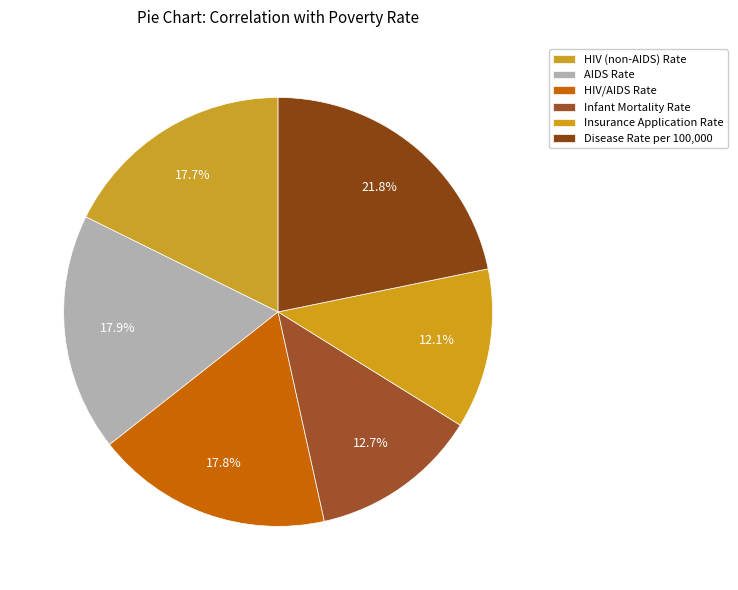

Does any single category account for the majority?

No